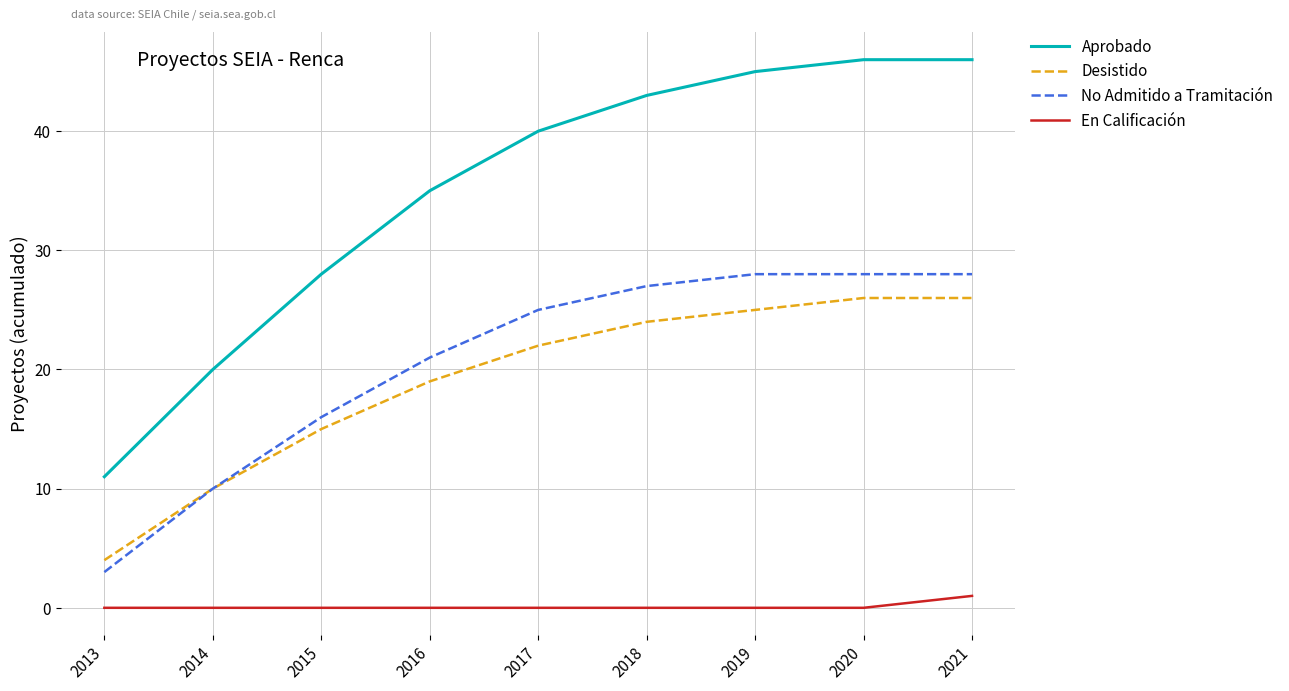

What is the difference between the highest and lowest values at 2020?

46